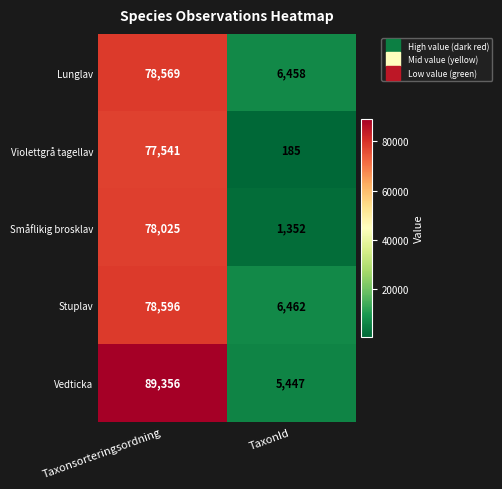

Reading right to left, what are all the values shown in this chart?

Lunglav: 6458	78569
Violettgrå tagellav: 185	77541
Småflikig brosklav: 1352	78025
Stuplav: 6462	78596
Vedticka: 5447	89356